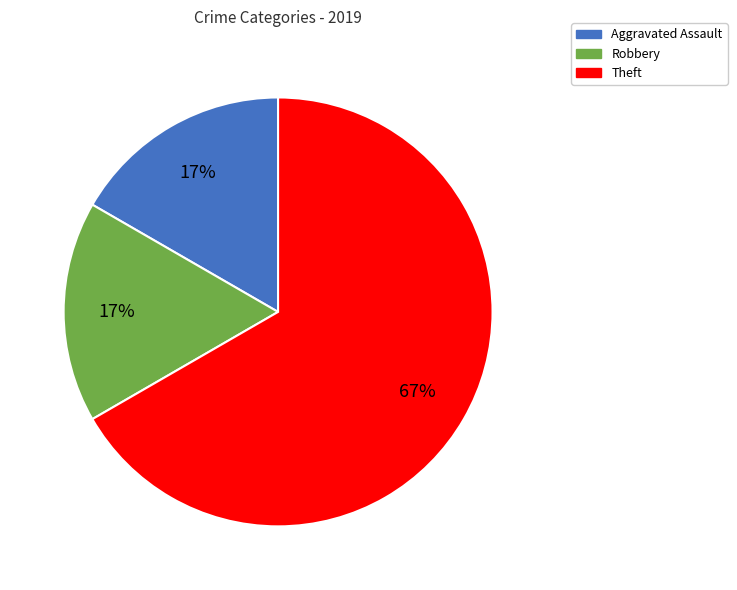

To the nearest percent, what portion does Aggravated Assault represent?

17%